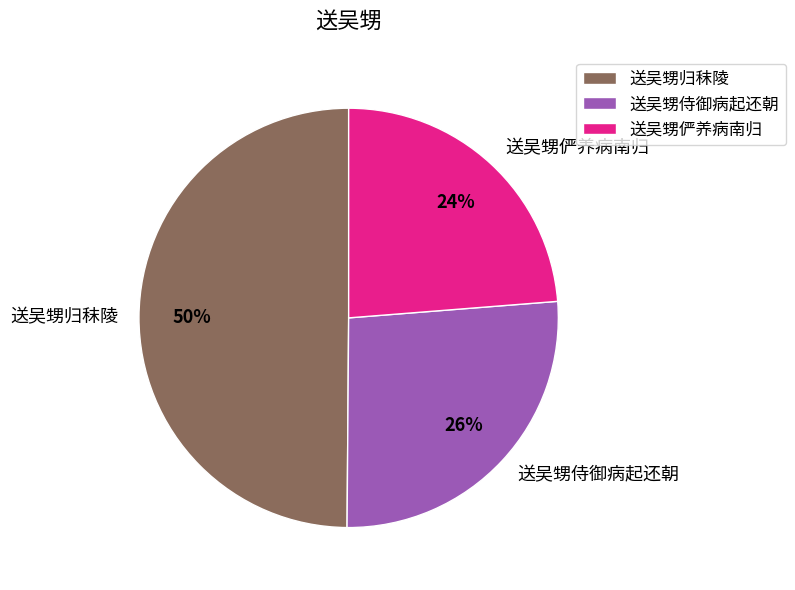

Rank the categories by value from highest to lowest.

送吴甥归秣陵, 送吴甥侍御病起还朝, 送吴甥俨养病南归